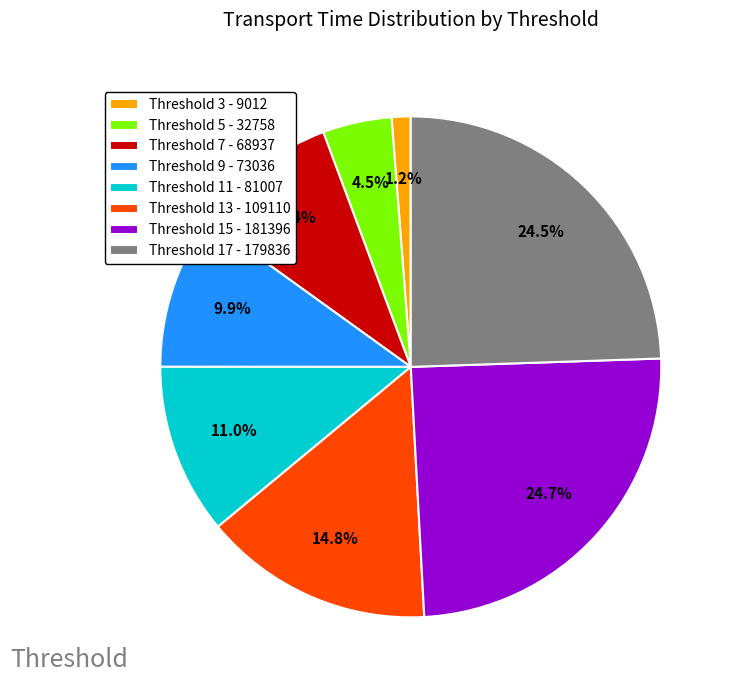

How much of the chart is everything except Threshold 7 - 68937?

90.6%